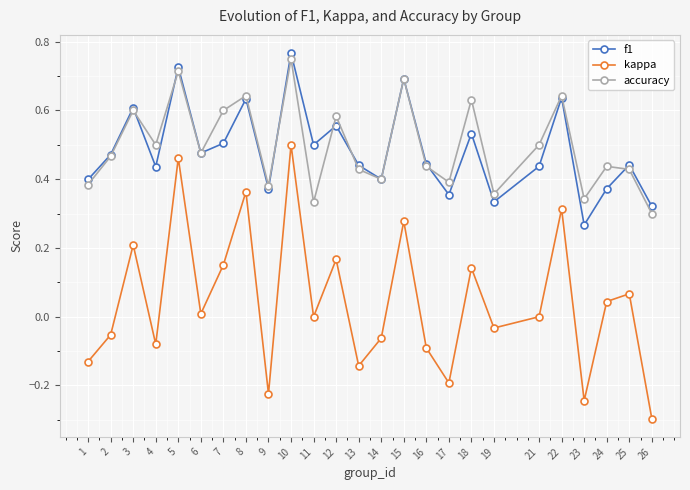

Does the chart have visible grid lines?

Yes